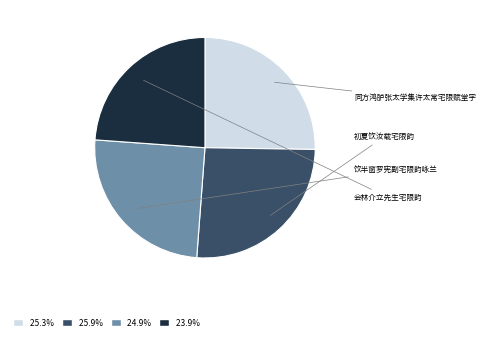

Is it true that 同方鸿胪张太学集许太常宅限赋堂字 is 20% of the pie?

False